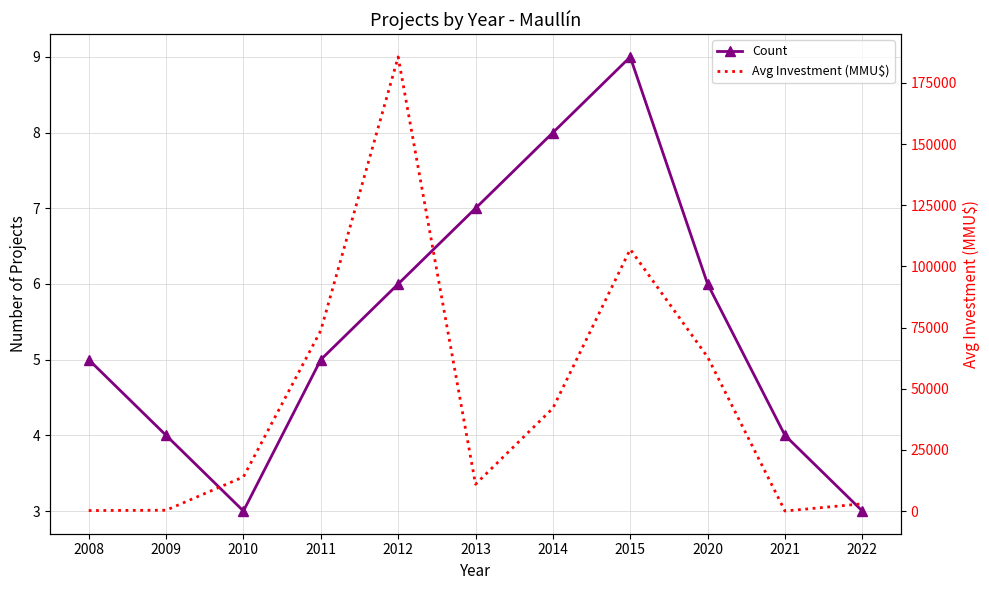

What is the smallest value displayed?

3